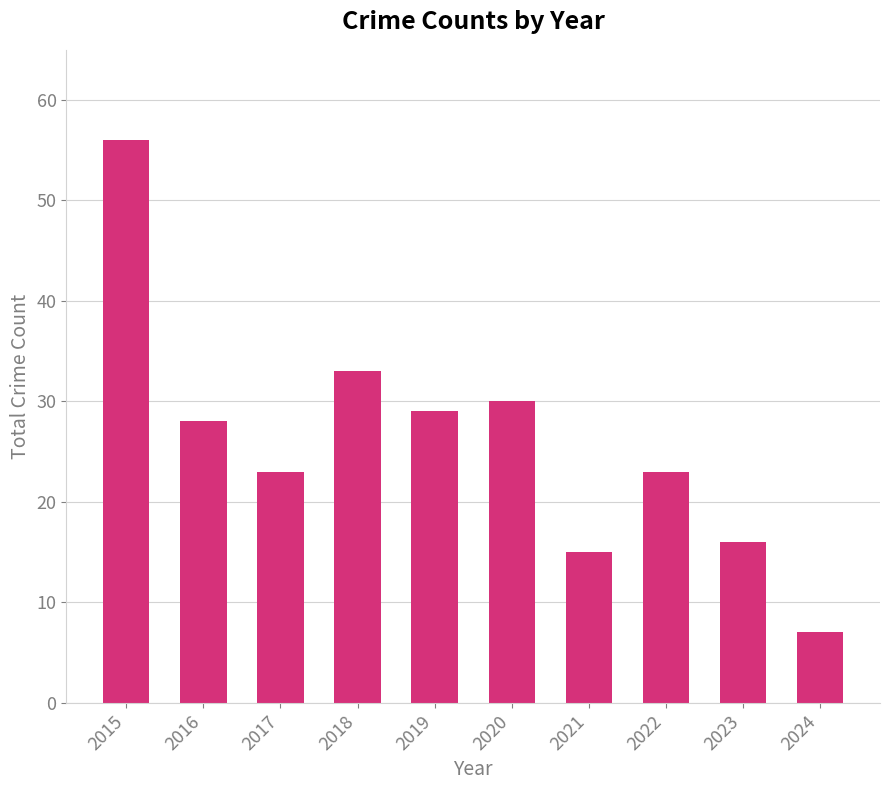

At which label does the data first exceed 28?

2015